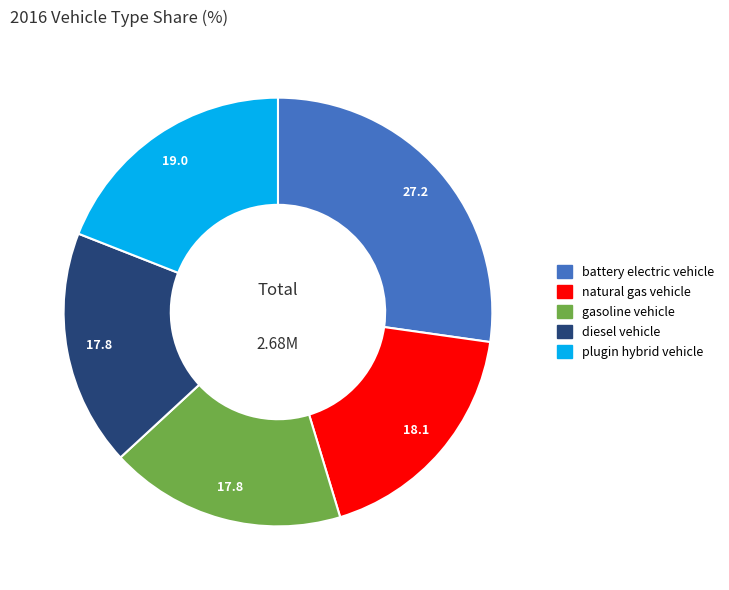

How many slices are in this pie chart?

5